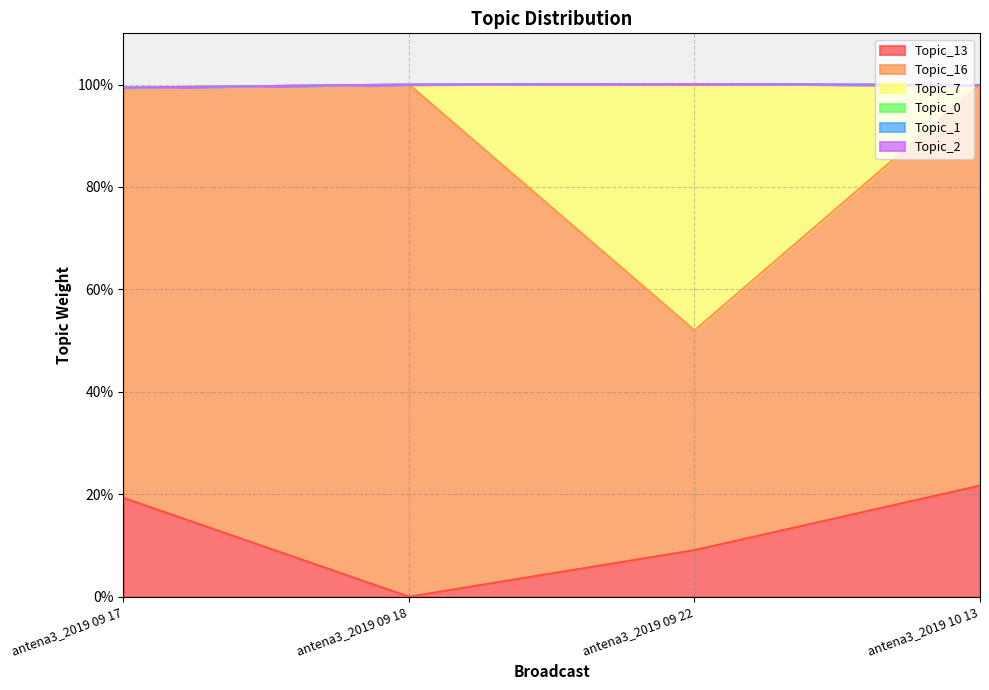

Reading left to right, list all the values displayed in this chart.

Topic_13: 0.2	0.0	0.1	0.2
Topic_16: 0.8	1.0	0.4	0.8
Topic_7: 0.0	0.0	0.5	0.0
Topic_0: 0.0	0.0	0.0	0.0
Topic_1: 0.0	0.0	0.0	0.0
Topic_2: 0.0	0.0	0.0	0.0